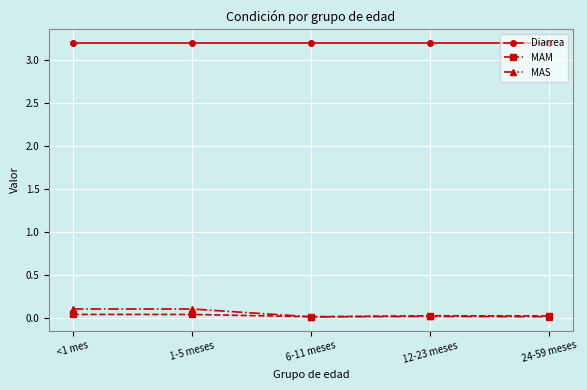

What is the total value across all series at <1 mes?

3.3